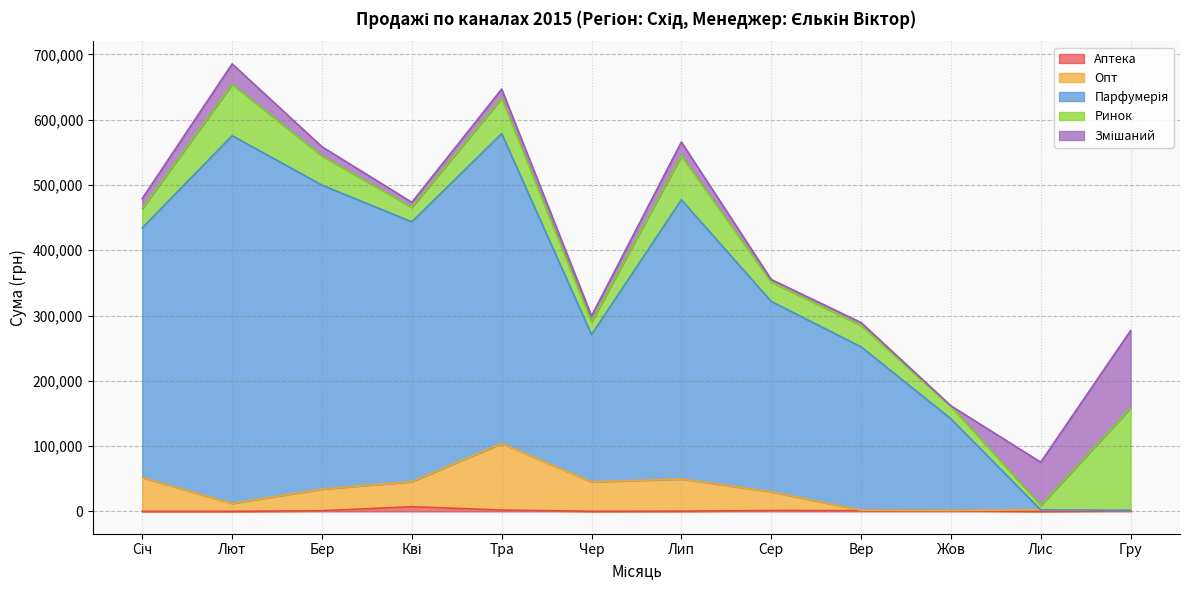

What is the sum of all Аптека values?

15100